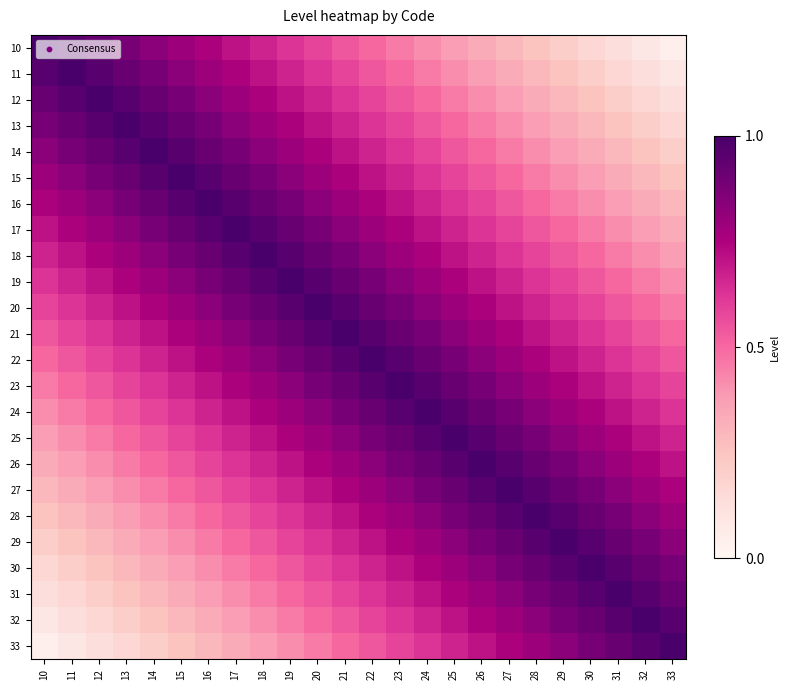

Reading left to right, transcribe all the data shown in this chart.

10: 10=1.0	11=1.0	12=0.9	13=0.9	14=0.8	15=0.8	16=0.8	17=0.7	18=0.7	19=0.6	20=0.6	21=0.5	22=0.5	23=0.5	24=0.4	25=0.4	26=0.3	27=0.3	28=0.2	29=0.2	30=0.2	31=0.1	32=0.1	33=0.0
11: 10=1.0	11=1.0	12=1.0	13=0.9	14=0.9	15=0.8	16=0.8	17=0.8	18=0.7	19=0.7	20=0.6	21=0.6	22=0.5	23=0.5	24=0.5	25=0.4	26=0.4	27=0.3	28=0.3	29=0.2	30=0.2	31=0.2	32=0.1	33=0.1
12: 10=0.9	11=1.0	12=1.0	13=1.0	14=0.9	15=0.9	16=0.8	17=0.8	18=0.8	19=0.7	20=0.7	21=0.6	22=0.6	23=0.5	24=0.5	25=0.5	26=0.4	27=0.4	28=0.3	29=0.3	30=0.2	31=0.2	32=0.2	33=0.1
13: 10=0.9	11=0.9	12=1.0	13=1.0	14=1.0	15=0.9	16=0.9	17=0.8	18=0.8	19=0.8	20=0.7	21=0.7	22=0.6	23=0.6	24=0.5	25=0.5	26=0.5	27=0.4	28=0.4	29=0.3	30=0.3	31=0.2	32=0.2	33=0.2
14: 10=0.8	11=0.9	12=0.9	13=1.0	14=1.0	15=1.0	16=0.9	17=0.9	18=0.8	19=0.8	20=0.8	21=0.7	22=0.7	23=0.6	24=0.6	25=0.5	26=0.5	27=0.5	28=0.4	29=0.4	30=0.3	31=0.3	32=0.2	33=0.2
15: 10=0.8	11=0.8	12=0.9	13=0.9	14=1.0	15=1.0	16=1.0	17=0.9	18=0.9	19=0.8	20=0.8	21=0.8	22=0.7	23=0.7	24=0.6	25=0.6	26=0.5	27=0.5	28=0.5	29=0.4	30=0.4	31=0.3	32=0.3	33=0.2
16: 10=0.8	11=0.8	12=0.8	13=0.9	14=0.9	15=1.0	16=1.0	17=1.0	18=0.9	19=0.9	20=0.8	21=0.8	22=0.8	23=0.7	24=0.7	25=0.6	26=0.6	27=0.5	28=0.5	29=0.5	30=0.4	31=0.4	32=0.3	33=0.3
17: 10=0.7	11=0.8	12=0.8	13=0.8	14=0.9	15=0.9	16=1.0	17=1.0	18=1.0	19=0.9	20=0.9	21=0.8	22=0.8	23=0.8	24=0.7	25=0.7	26=0.6	27=0.6	28=0.5	29=0.5	30=0.5	31=0.4	32=0.4	33=0.3
18: 10=0.7	11=0.7	12=0.8	13=0.8	14=0.8	15=0.9	16=0.9	17=1.0	18=1.0	19=1.0	20=0.9	21=0.9	22=0.8	23=0.8	24=0.8	25=0.7	26=0.7	27=0.6	28=0.6	29=0.5	30=0.5	31=0.5	32=0.4	33=0.4
19: 10=0.6	11=0.7	12=0.7	13=0.8	14=0.8	15=0.8	16=0.9	17=0.9	18=1.0	19=1.0	20=1.0	21=0.9	22=0.9	23=0.8	24=0.8	25=0.8	26=0.7	27=0.7	28=0.6	29=0.6	30=0.5	31=0.5	32=0.5	33=0.4
20: 10=0.6	11=0.6	12=0.7	13=0.7	14=0.8	15=0.8	16=0.8	17=0.9	18=0.9	19=1.0	20=1.0	21=1.0	22=0.9	23=0.9	24=0.8	25=0.8	26=0.8	27=0.7	28=0.7	29=0.6	30=0.6	31=0.5	32=0.5	33=0.5
21: 10=0.5	11=0.6	12=0.6	13=0.7	14=0.7	15=0.8	16=0.8	17=0.8	18=0.9	19=0.9	20=1.0	21=1.0	22=1.0	23=0.9	24=0.9	25=0.8	26=0.8	27=0.8	28=0.7	29=0.7	30=0.6	31=0.6	32=0.5	33=0.5
22: 10=0.5	11=0.5	12=0.6	13=0.6	14=0.7	15=0.7	16=0.8	17=0.8	18=0.8	19=0.9	20=0.9	21=1.0	22=1.0	23=1.0	24=0.9	25=0.9	26=0.8	27=0.8	28=0.8	29=0.7	30=0.7	31=0.6	32=0.6	33=0.5
23: 10=0.5	11=0.5	12=0.5	13=0.6	14=0.6	15=0.7	16=0.7	17=0.8	18=0.8	19=0.8	20=0.9	21=0.9	22=1.0	23=1.0	24=1.0	25=0.9	26=0.9	27=0.8	28=0.8	29=0.8	30=0.7	31=0.7	32=0.6	33=0.6
24: 10=0.4	11=0.5	12=0.5	13=0.5	14=0.6	15=0.6	16=0.7	17=0.7	18=0.8	19=0.8	20=0.8	21=0.9	22=0.9	23=1.0	24=1.0	25=1.0	26=0.9	27=0.9	28=0.8	29=0.8	30=0.8	31=0.7	32=0.7	33=0.6
25: 10=0.4	11=0.4	12=0.5	13=0.5	14=0.5	15=0.6	16=0.6	17=0.7	18=0.7	19=0.8	20=0.8	21=0.8	22=0.9	23=0.9	24=1.0	25=1.0	26=1.0	27=0.9	28=0.9	29=0.8	30=0.8	31=0.8	32=0.7	33=0.7
26: 10=0.3	11=0.4	12=0.4	13=0.5	14=0.5	15=0.5	16=0.6	17=0.6	18=0.7	19=0.7	20=0.8	21=0.8	22=0.8	23=0.9	24=0.9	25=1.0	26=1.0	27=1.0	28=0.9	29=0.9	30=0.8	31=0.8	32=0.8	33=0.7
27: 10=0.3	11=0.3	12=0.4	13=0.4	14=0.5	15=0.5	16=0.5	17=0.6	18=0.6	19=0.7	20=0.7	21=0.8	22=0.8	23=0.8	24=0.9	25=0.9	26=1.0	27=1.0	28=1.0	29=0.9	30=0.9	31=0.8	32=0.8	33=0.8
28: 10=0.2	11=0.3	12=0.3	13=0.4	14=0.4	15=0.5	16=0.5	17=0.5	18=0.6	19=0.6	20=0.7	21=0.7	22=0.8	23=0.8	24=0.8	25=0.9	26=0.9	27=1.0	28=1.0	29=1.0	30=0.9	31=0.9	32=0.8	33=0.8
29: 10=0.2	11=0.2	12=0.3	13=0.3	14=0.4	15=0.4	16=0.5	17=0.5	18=0.5	19=0.6	20=0.6	21=0.7	22=0.7	23=0.8	24=0.8	25=0.8	26=0.9	27=0.9	28=1.0	29=1.0	30=1.0	31=0.9	32=0.9	33=0.8
30: 10=0.2	11=0.2	12=0.2	13=0.3	14=0.3	15=0.4	16=0.4	17=0.5	18=0.5	19=0.5	20=0.6	21=0.6	22=0.7	23=0.7	24=0.8	25=0.8	26=0.8	27=0.9	28=0.9	29=1.0	30=1.0	31=1.0	32=0.9	33=0.9
31: 10=0.1	11=0.2	12=0.2	13=0.2	14=0.3	15=0.3	16=0.4	17=0.4	18=0.5	19=0.5	20=0.5	21=0.6	22=0.6	23=0.7	24=0.7	25=0.8	26=0.8	27=0.8	28=0.9	29=0.9	30=1.0	31=1.0	32=1.0	33=0.9
32: 10=0.1	11=0.1	12=0.2	13=0.2	14=0.2	15=0.3	16=0.3	17=0.4	18=0.4	19=0.5	20=0.5	21=0.5	22=0.6	23=0.6	24=0.7	25=0.7	26=0.8	27=0.8	28=0.8	29=0.9	30=0.9	31=1.0	32=1.0	33=1.0
33: 10=0.0	11=0.1	12=0.1	13=0.2	14=0.2	15=0.2	16=0.3	17=0.3	18=0.4	19=0.4	20=0.5	21=0.5	22=0.5	23=0.6	24=0.6	25=0.7	26=0.7	27=0.8	28=0.8	29=0.8	30=0.9	31=0.9	32=1.0	33=1.0